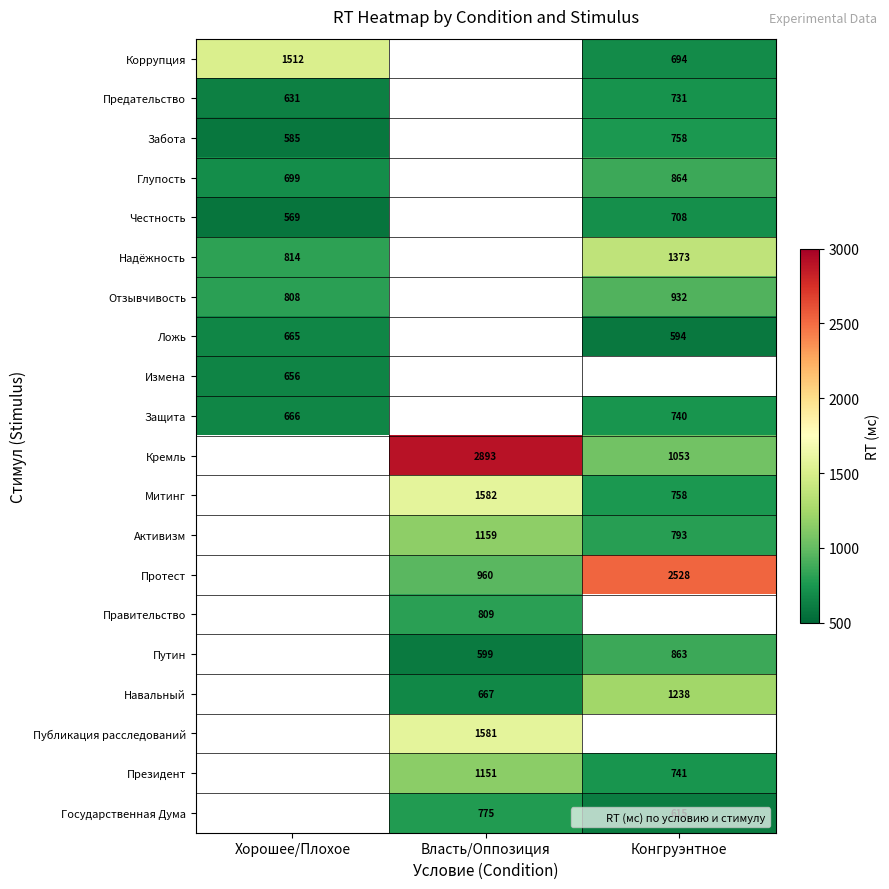

Which has a higher value, Конгруэнтное or Власть/Оппозиция?

Власть/Оппозиция